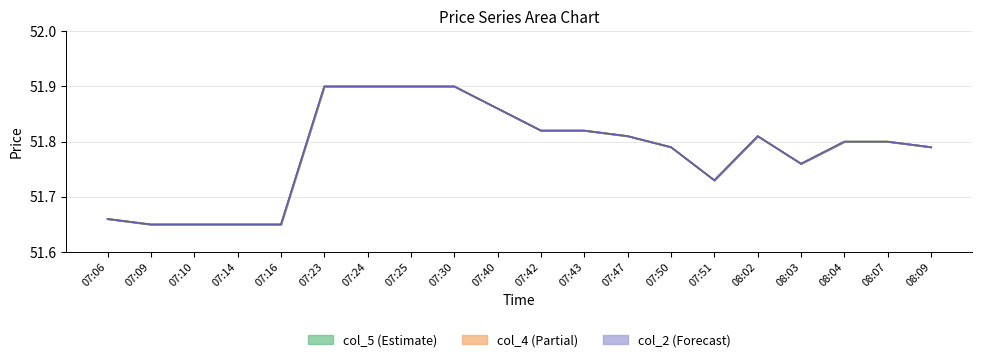

List the labels in order of col_5 line value, smallest first.

07:09, 07:10, 07:14, 07:16, 07:06, 07:51, 08:03, 07:50, 08:09, 08:04, 08:07, 07:47, 08:02, 07:42, 07:43, 07:40, 07:23, 07:24, 07:25, 07:30